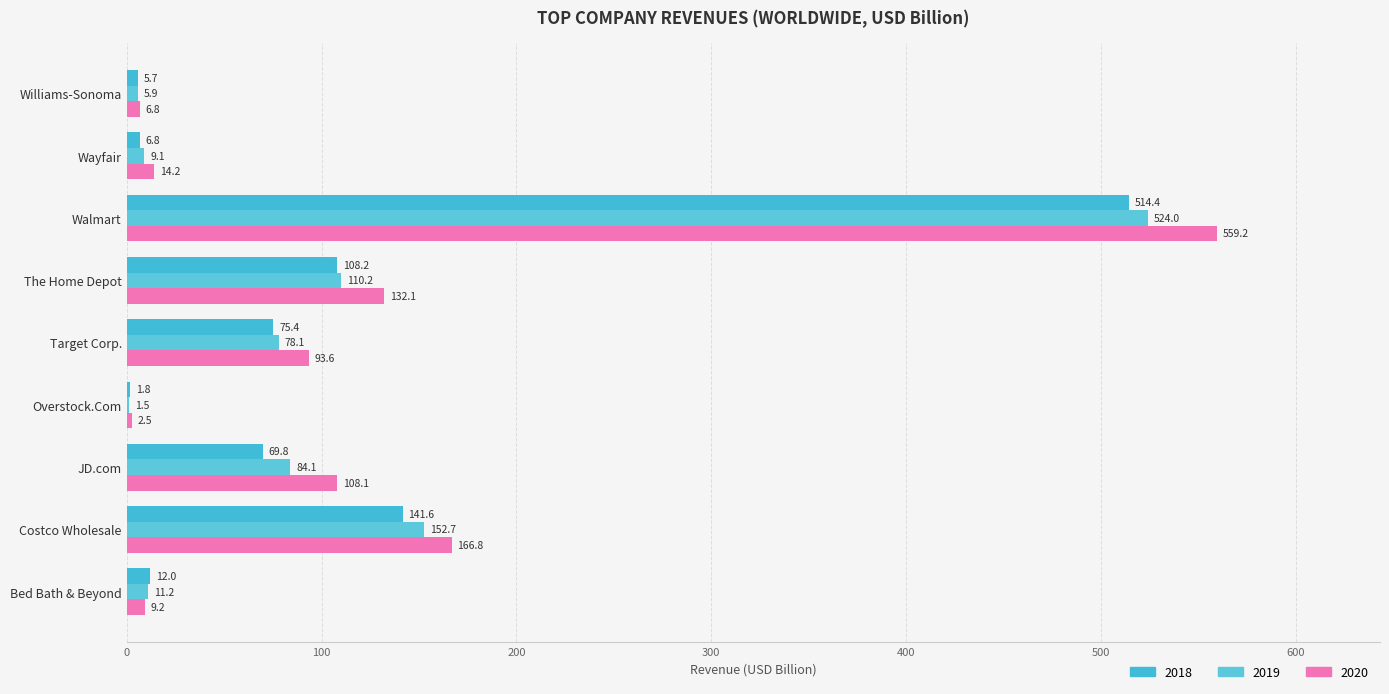

How many distinct data groups are displayed?

3